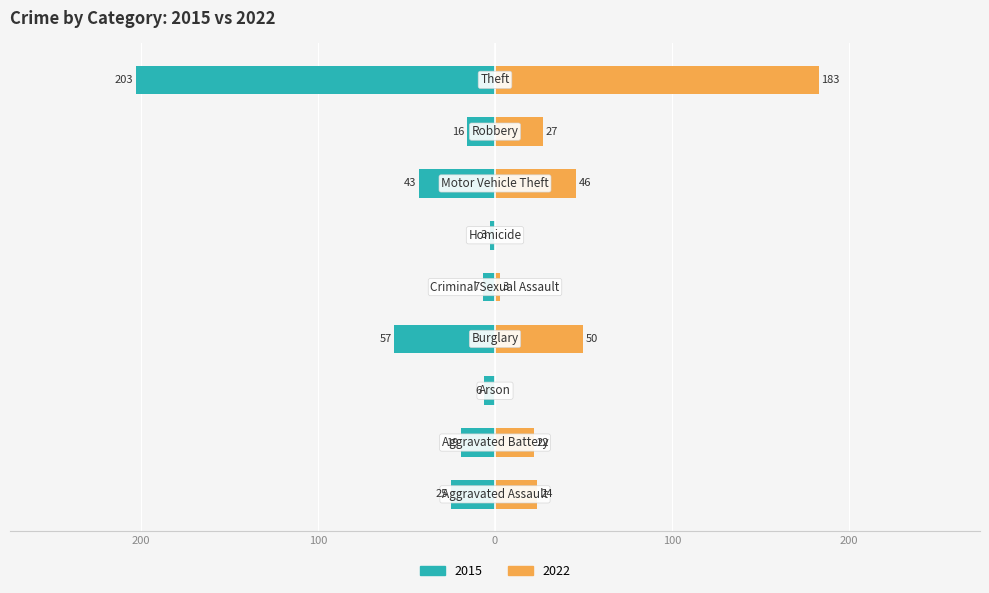

What is the average value of the 2022 series?

39